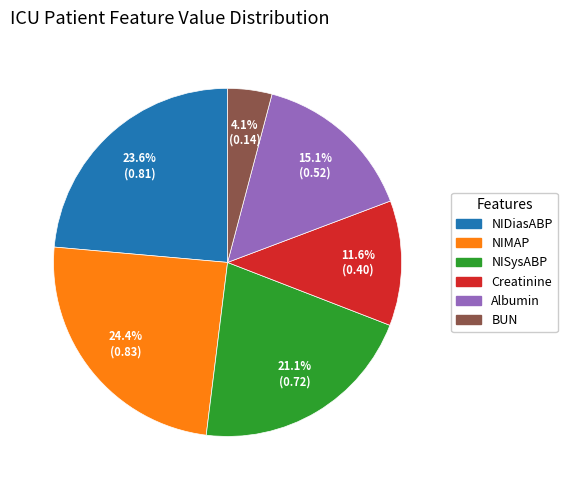

Does any single category account for the majority?

No